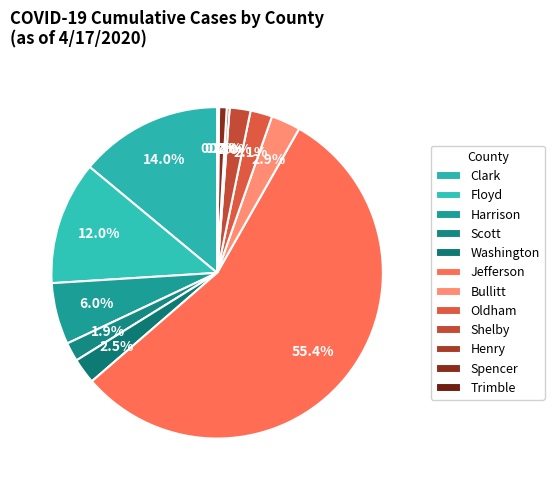

To the nearest percent, what portion does Clark represent?

14%